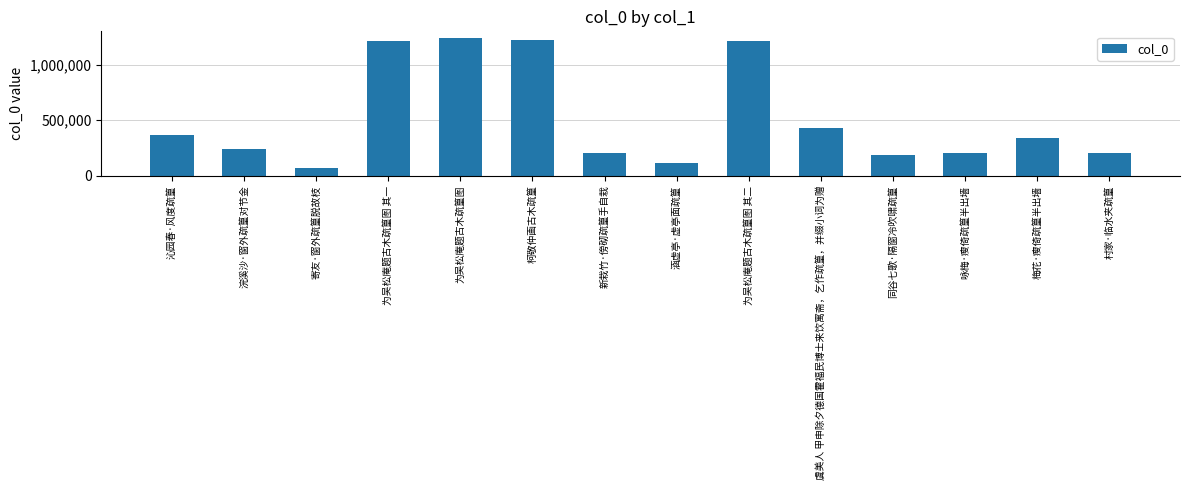

Which label corresponds to the smallest value in the chart?

寄友·窗外疏篁脱故枝